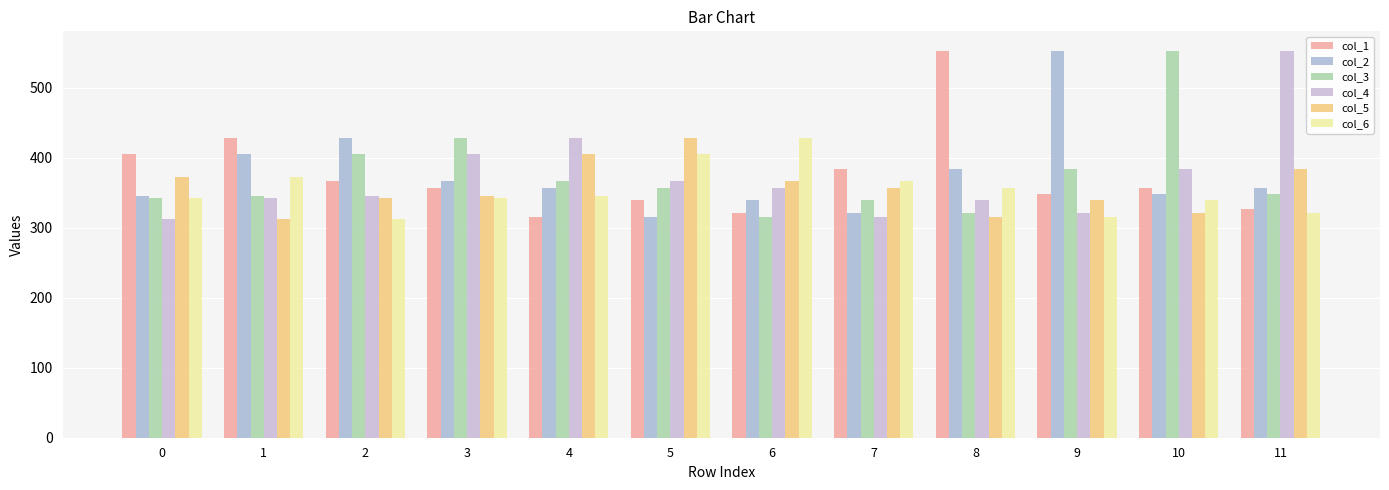

What are all the series names shown in the legend?

col_1, col_2, col_3, col_4, col_5, col_6